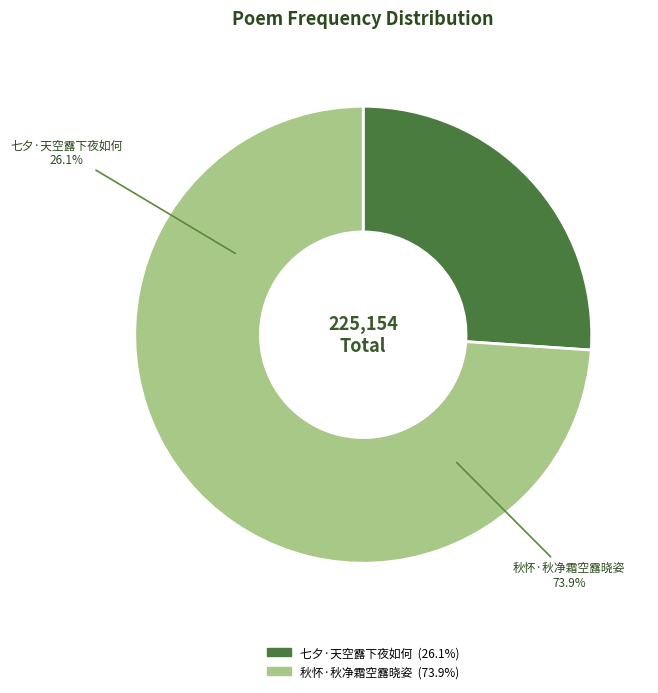

To the nearest percent, what is the combined percentage of 秋怀·秋净霜空露晓姿 and 七夕·天空露下夜如何?

100%